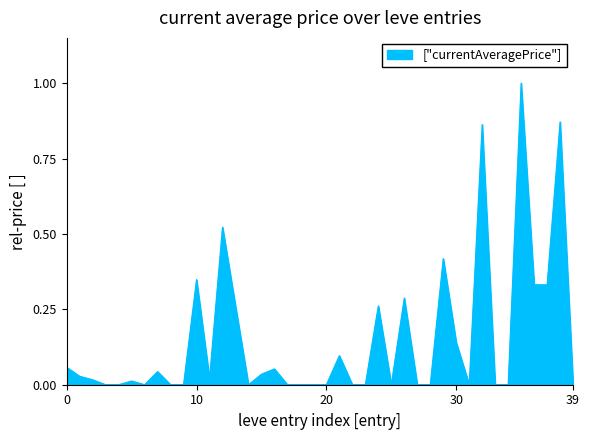

What is the difference between the maximum and minimum values?

1.0